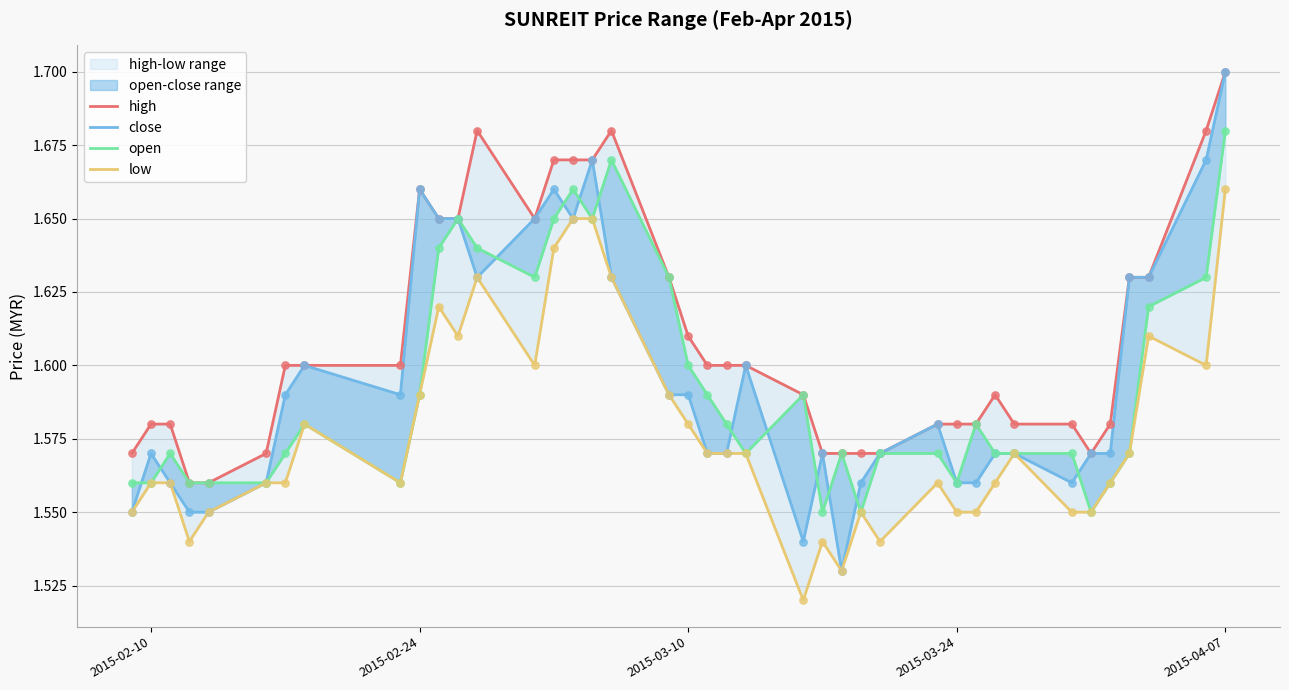

At which category is the sum across all series the highest?

2015-04-07